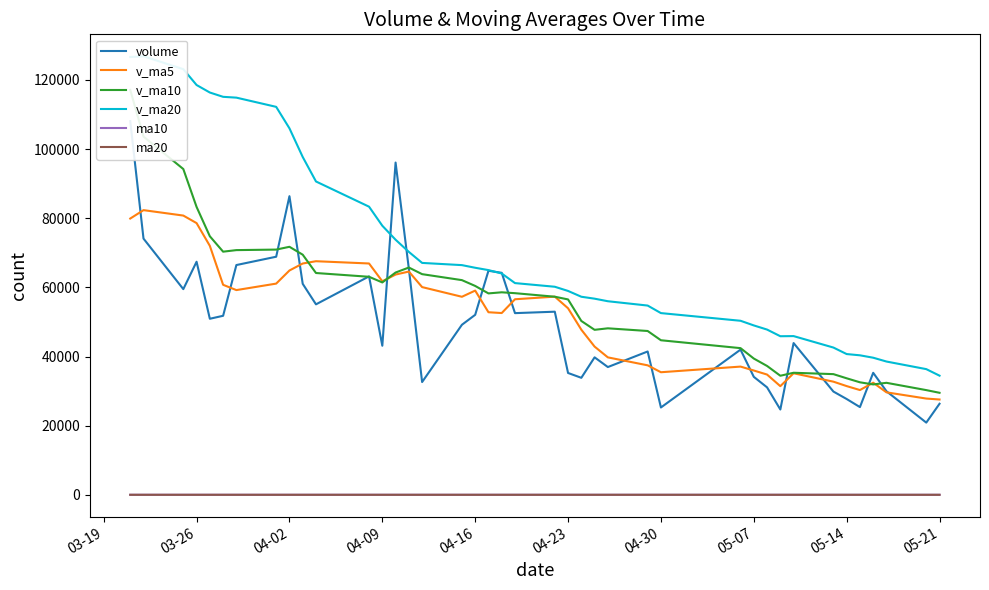

True or false: v_ma5 and ma10 cross at least once.

False